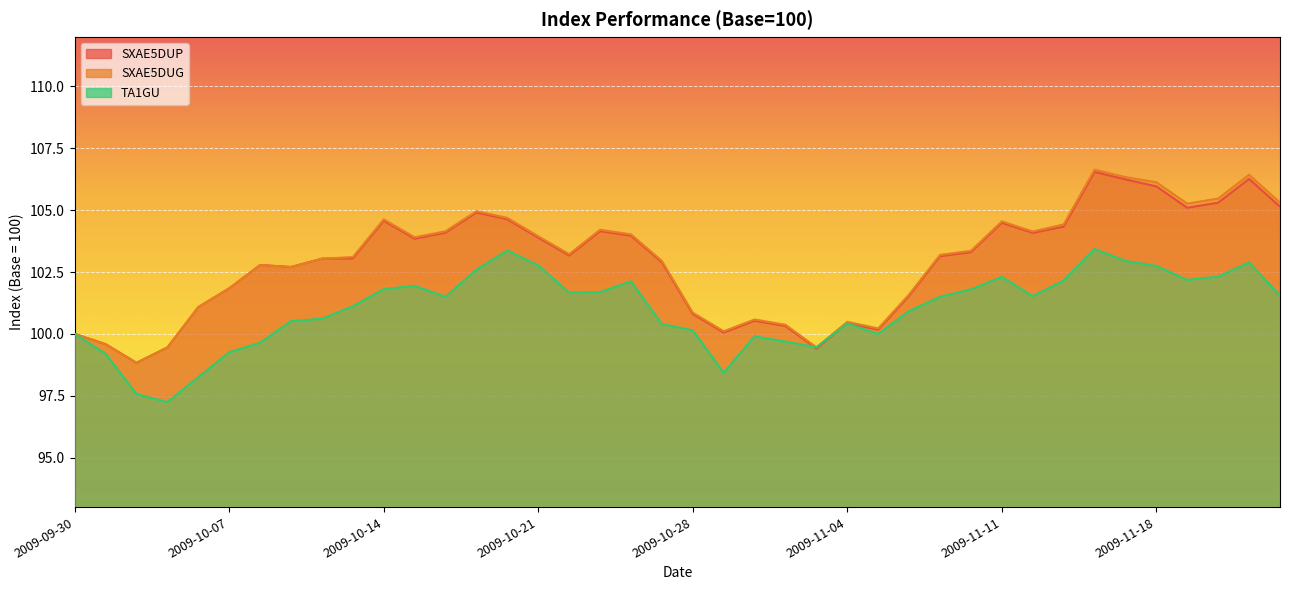

At which category is the sum across all series the highest?

2009-11-16